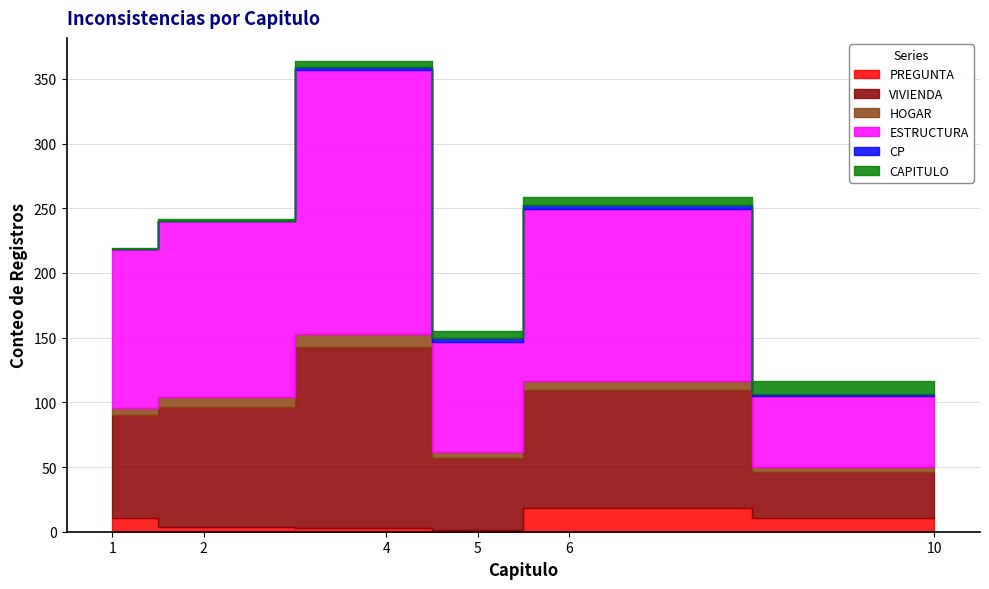

List the series in order of their peak value, highest first.

ESTRUCTURA, VIVIENDA, PREGUNTA, CAPITULO, HOGAR, CP